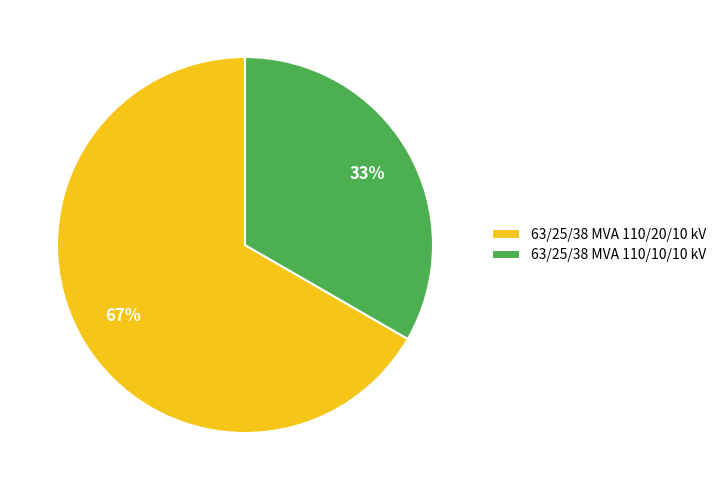

Which slice is the smallest?

63/25/38 MVA 110/10/10 kV